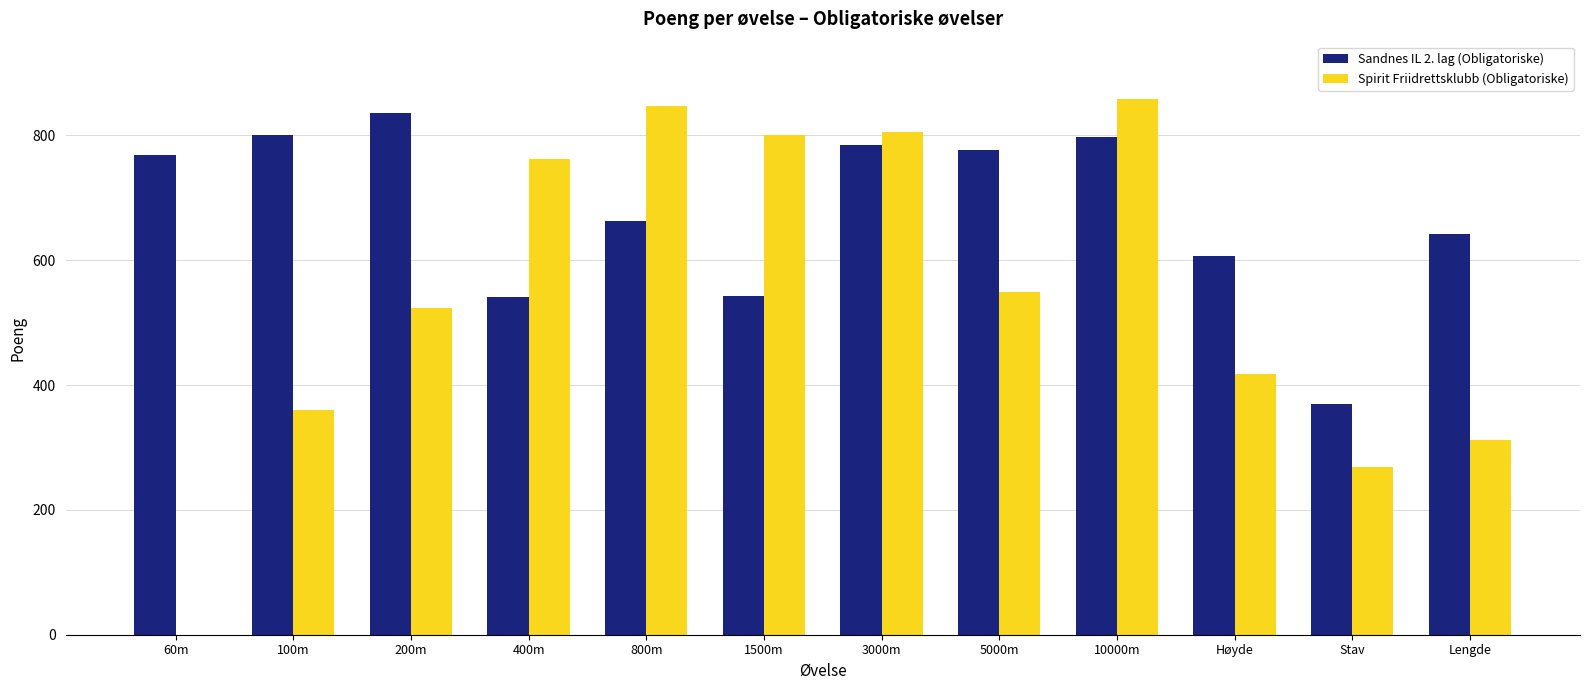

Which series has the widest spread of values?

Sandnes IL 2. lag (Obligatoriske)